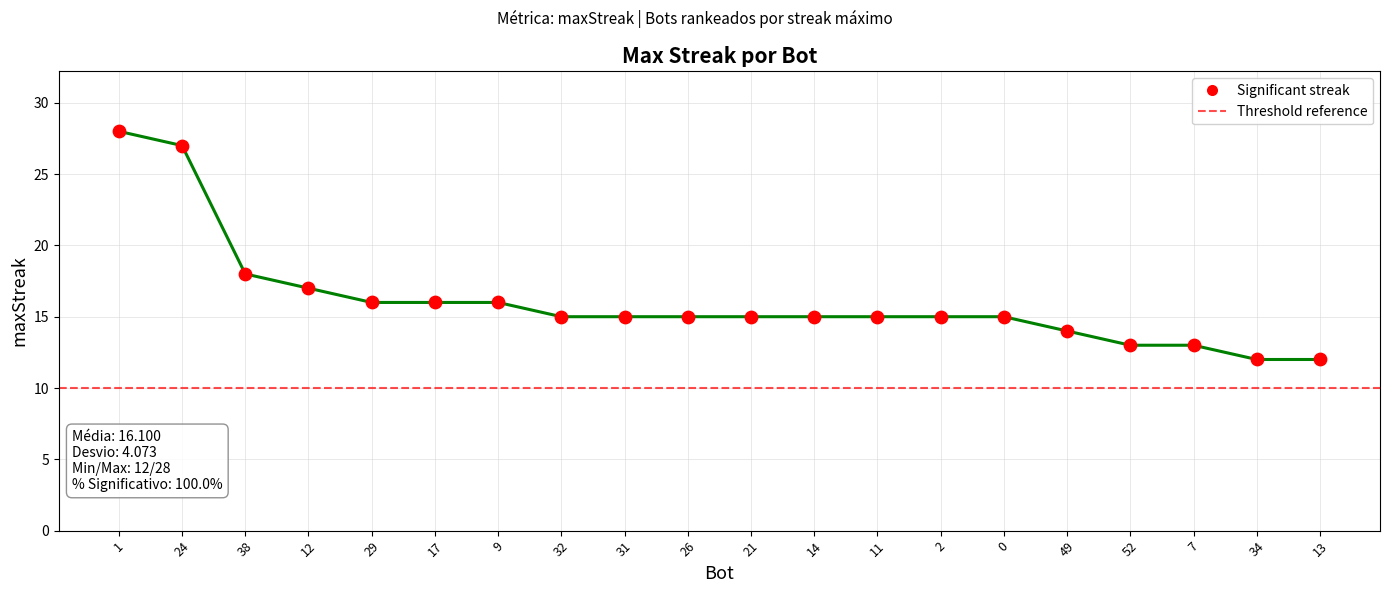

Between 34 and 9, which is larger?

9